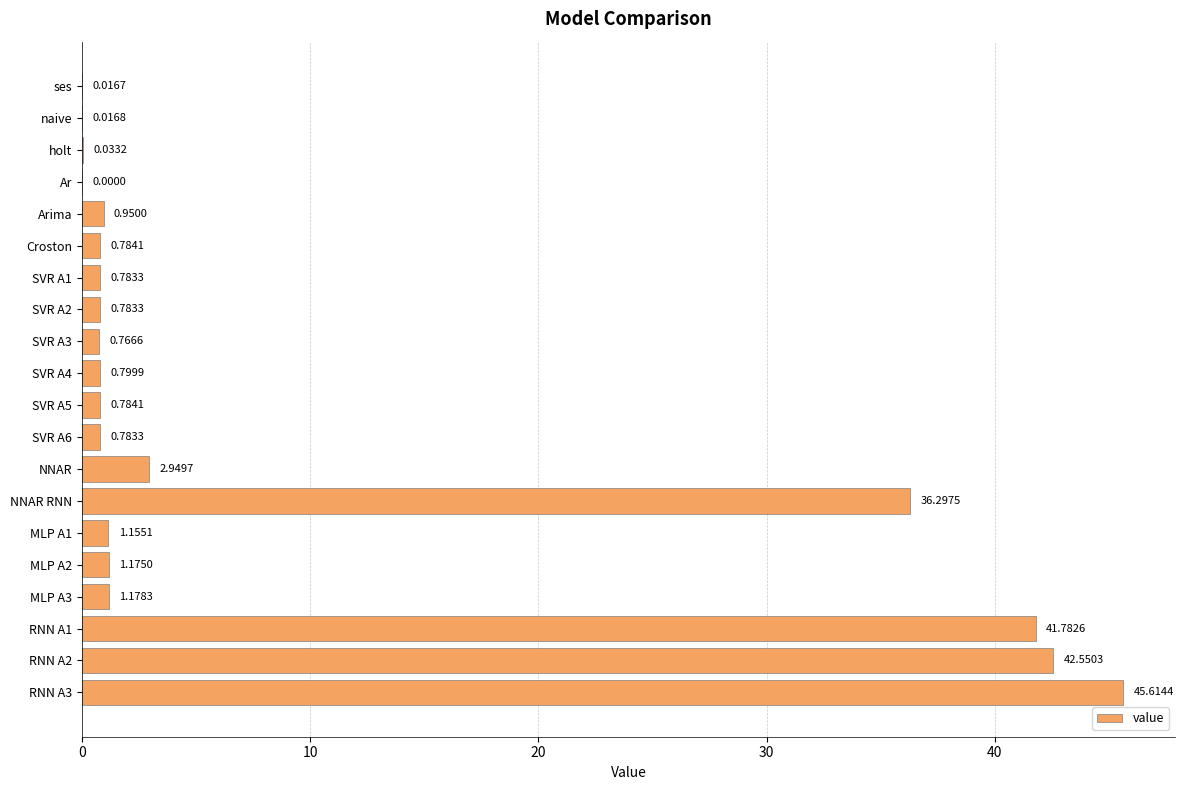

What is the sum of all values?

179.2